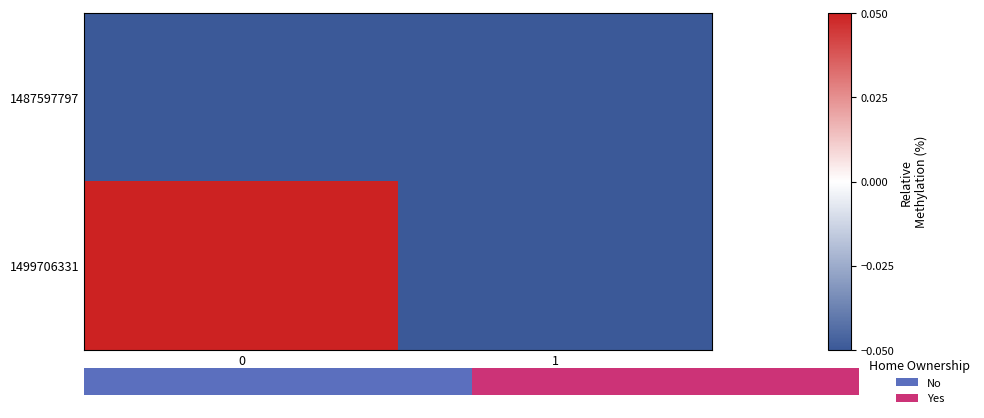

List the series in order of their overall mean, lowest first.

1487597797, 1499706331